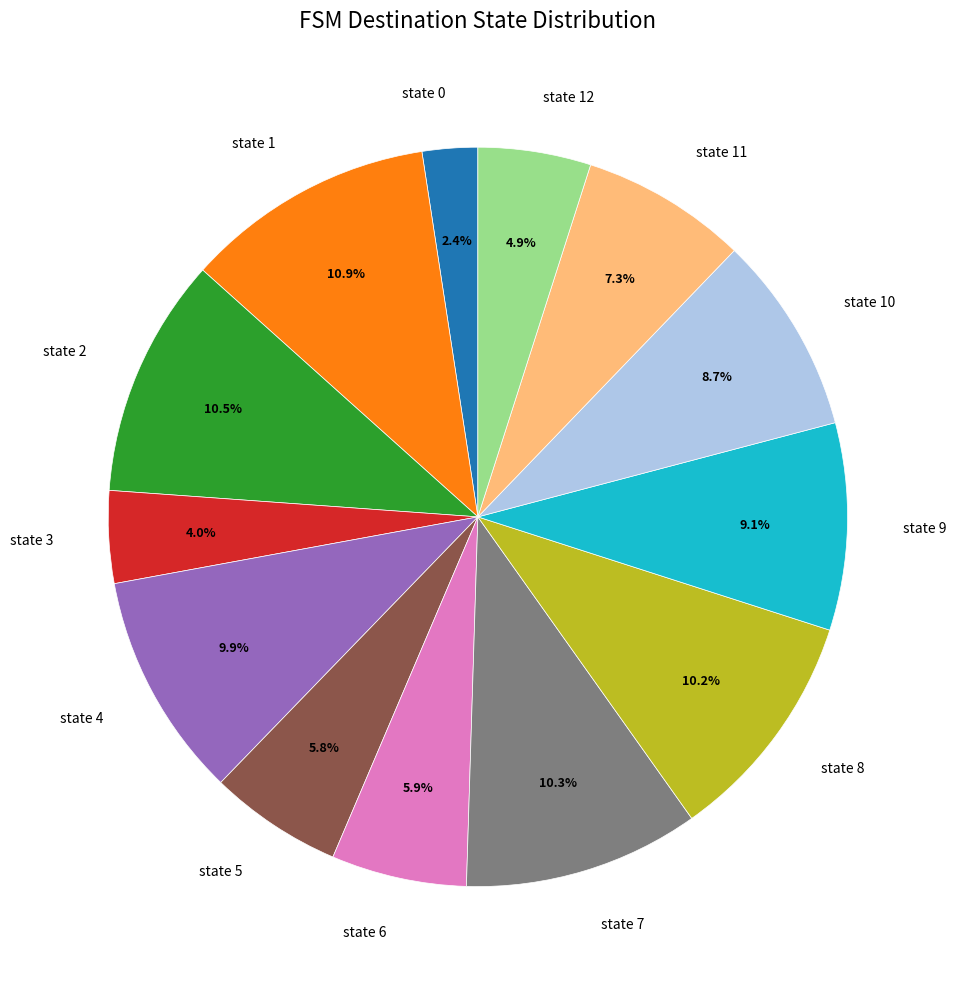

Which category has the smallest portion of the pie?

state 0